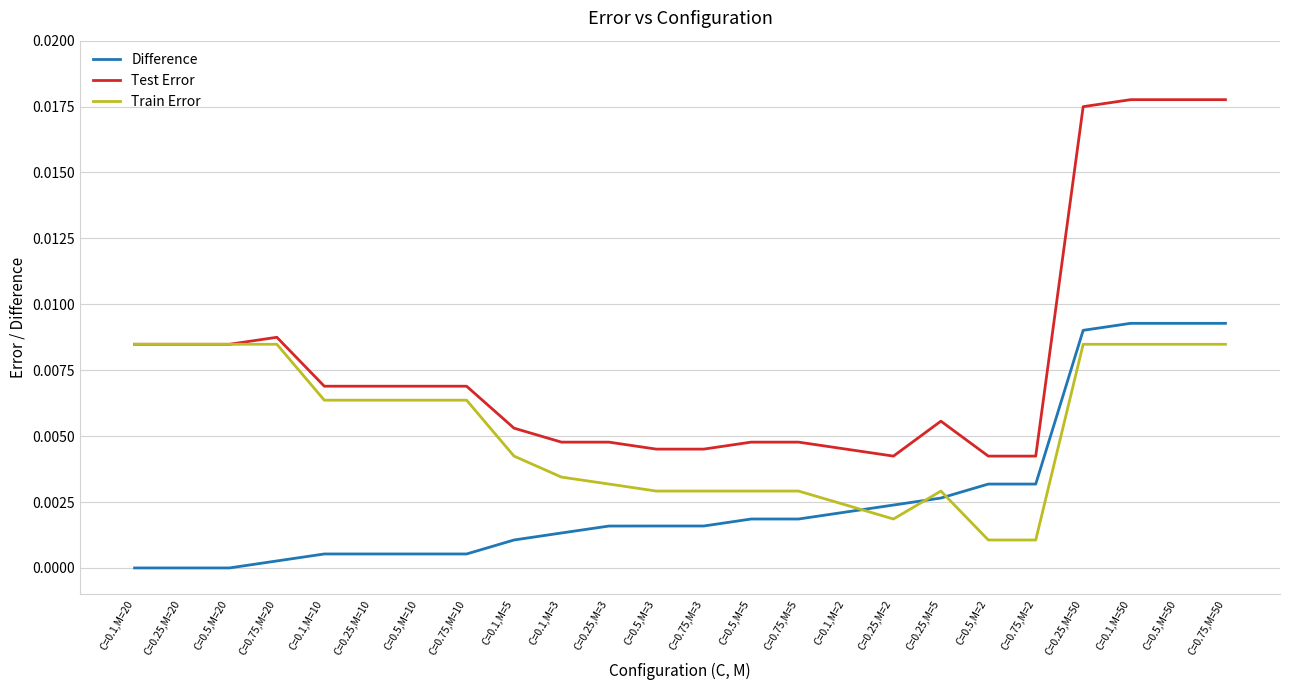

True or false: Test Error and Difference intersect in this chart.

False